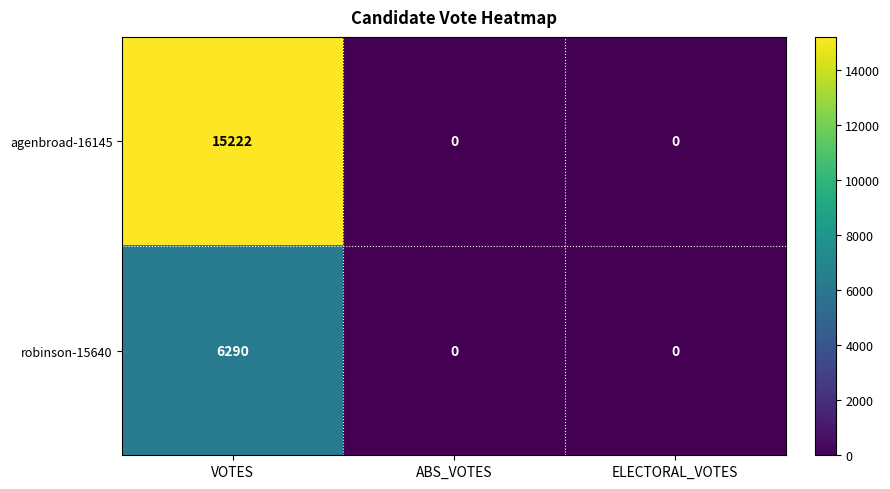

Which series has the largest range (max minus min)?

agenbroad-16145